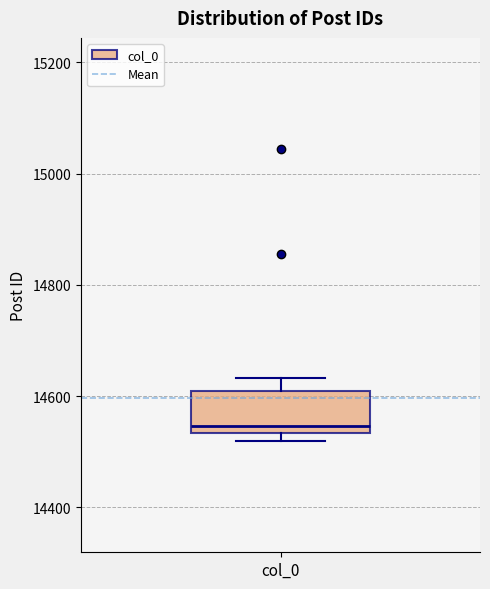

Transcribe this box plot: give where the median line is, the range the box spans, and where the two whiskers end, as read against the y-axis. The values are not printed on the chart, so give them approximately, as read against the axis.

median 14540 (just above the box's lower edge), box 14540 to 14600, whiskers 14520 to 14640